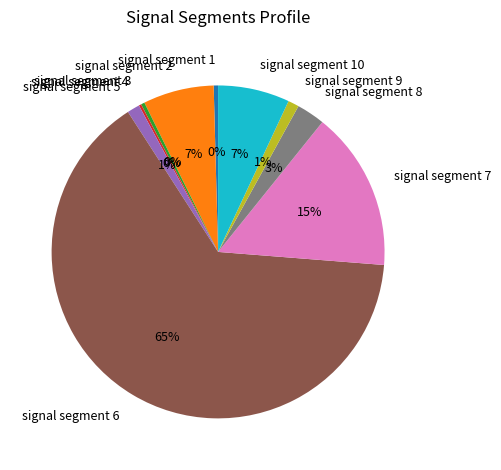

Is it true that signal segment 5 is 1% of the pie?

True